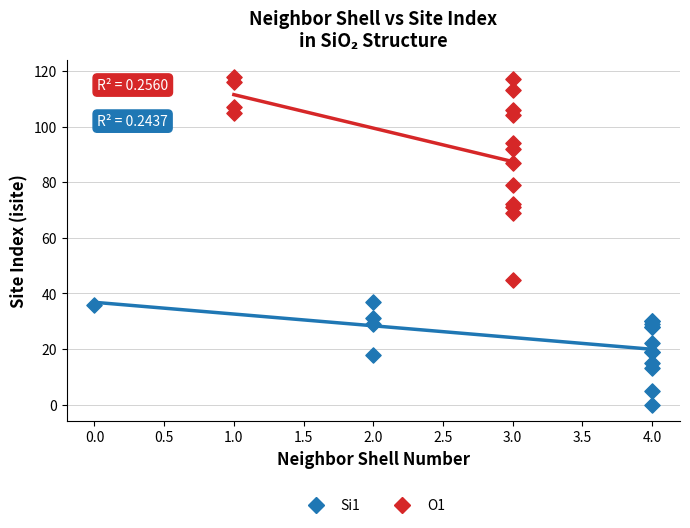

Which series has the widest spread of Y values?

O1